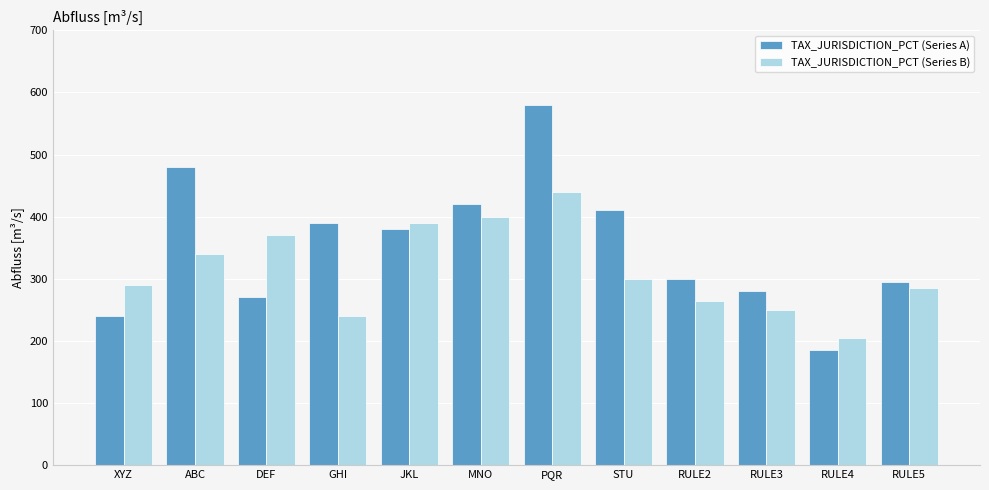

What is the spread (max minus min) of values at RULE3?

30